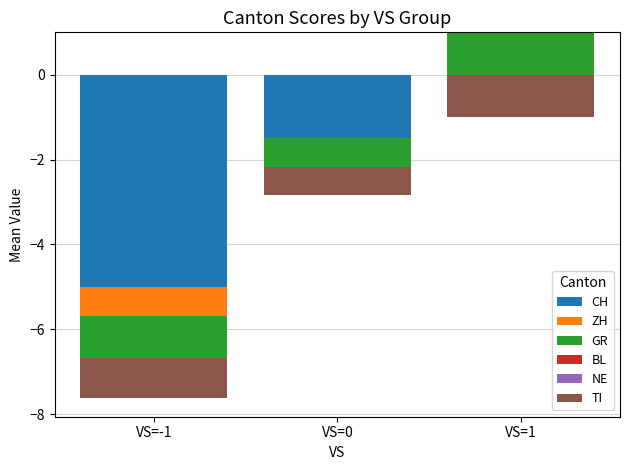

What are all the series names shown in the legend?

CH, ZH, GR, BL, NE, TI